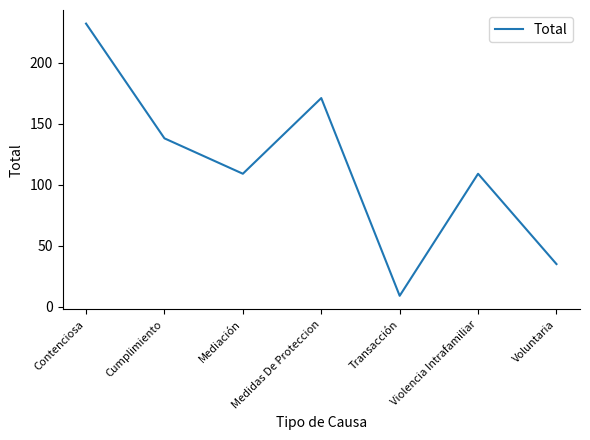

Read the value at Cumplimiento, to the nearest 10.

140